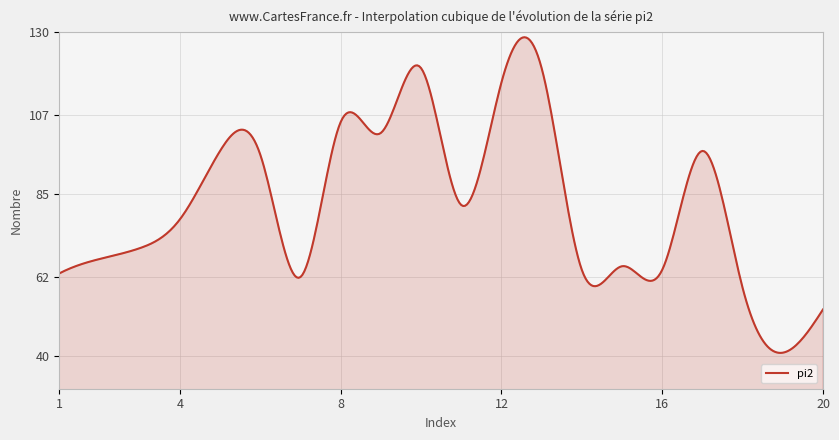

What is the minimum value shown in the chart?

40.9